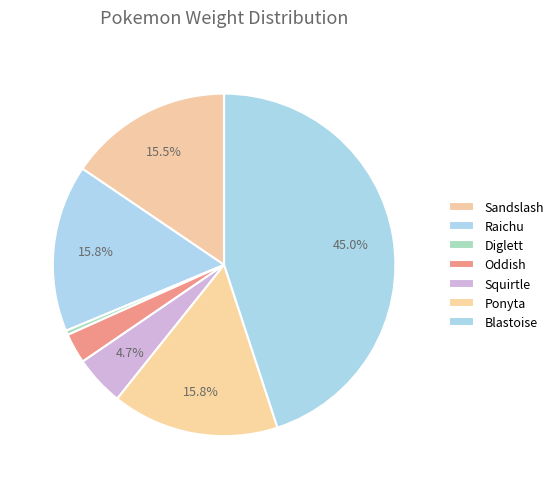

To the nearest percent, what is the average slice percentage?

14%